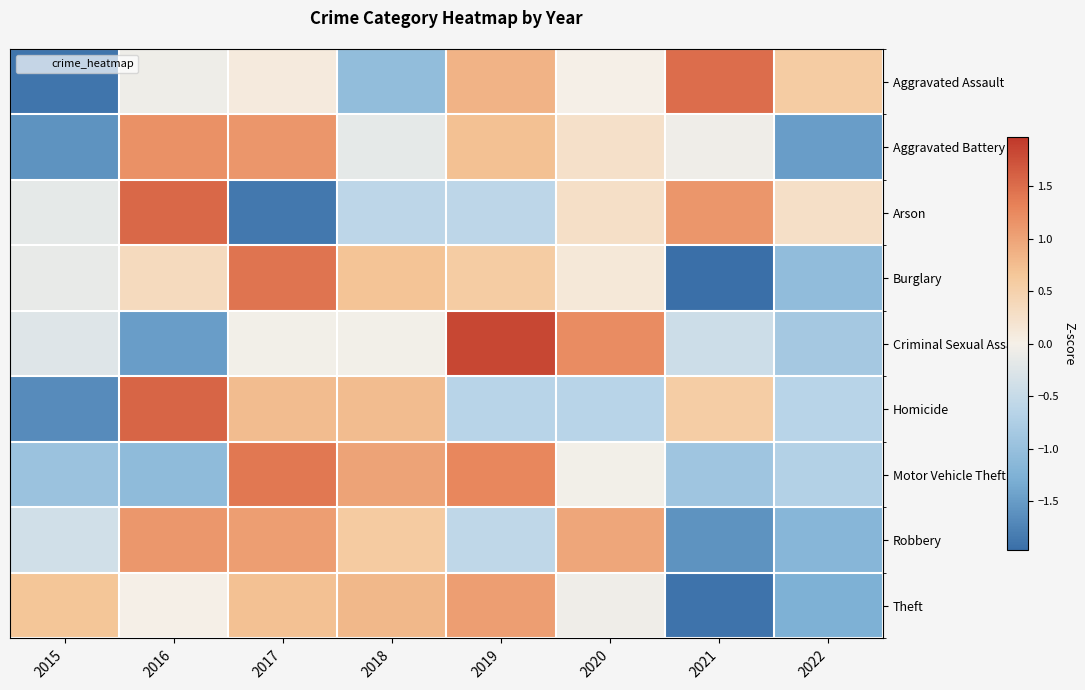

Which category has the highest value across all series?

2019